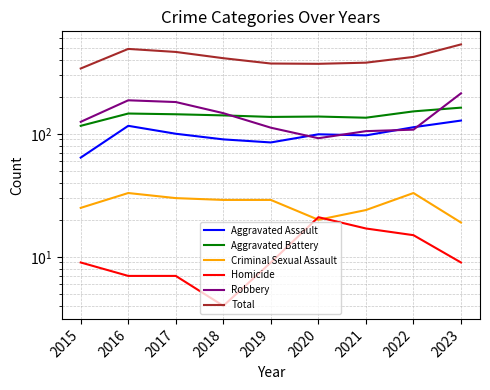

What is the sum of the Aggravated Battery values at 2016 and 2021?

281